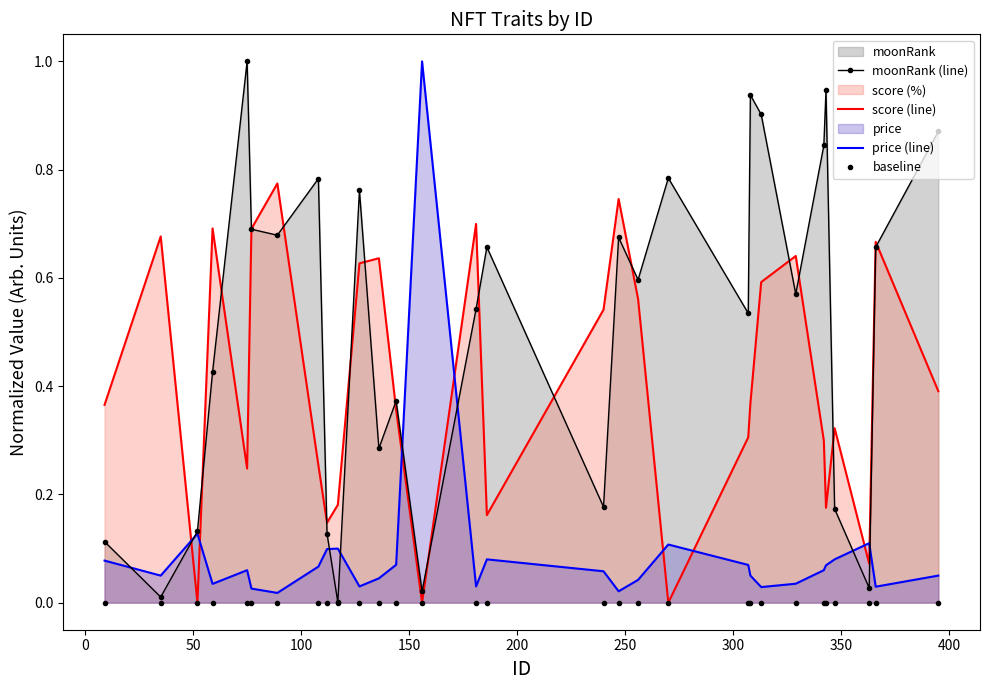

True or false: score (line) and price (line) intersect in this chart.

True